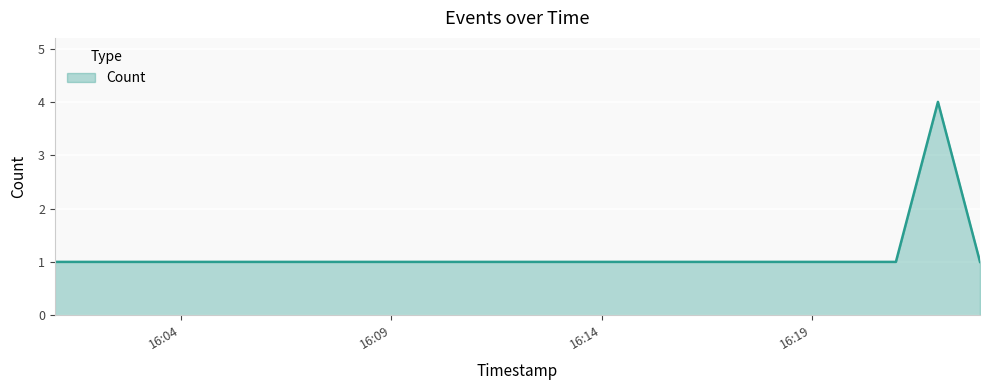

True or false: there are more than 0 points higher than both neighbors.

True